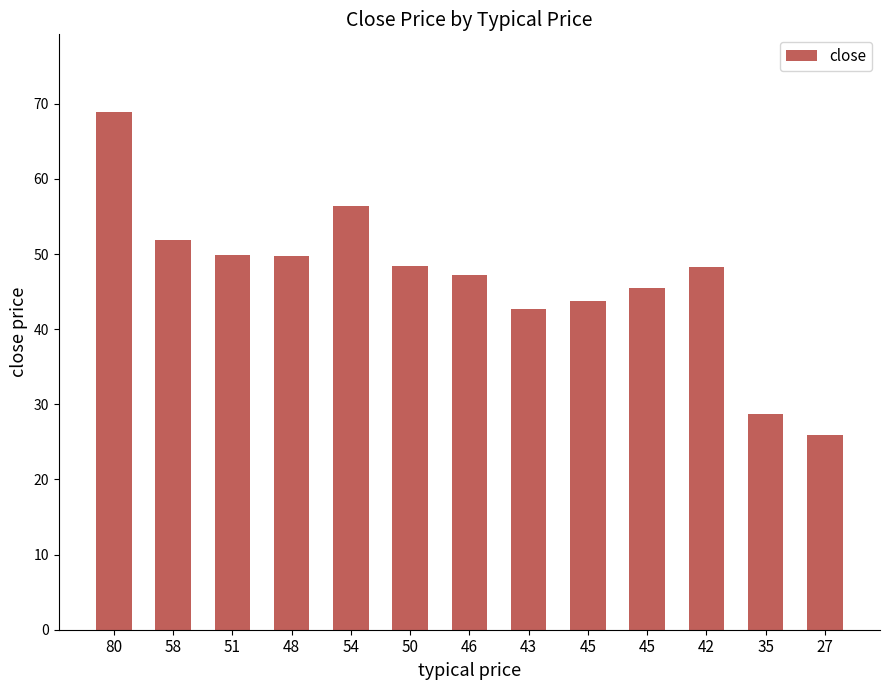

What is the label of the 13th bar from the right?

80